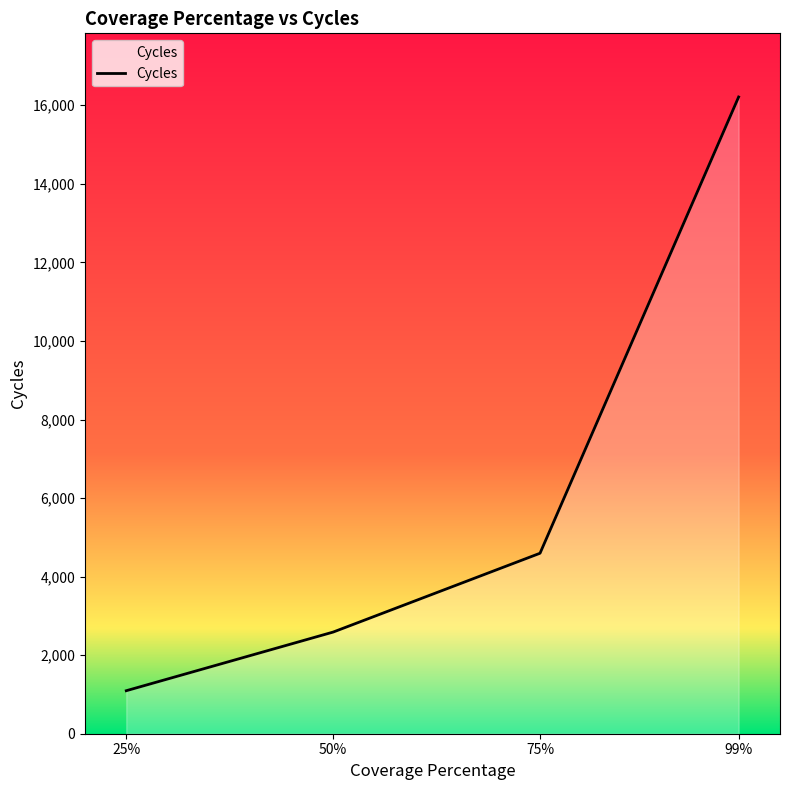

What value does the data have at 25%, to the nearest 50?

1100